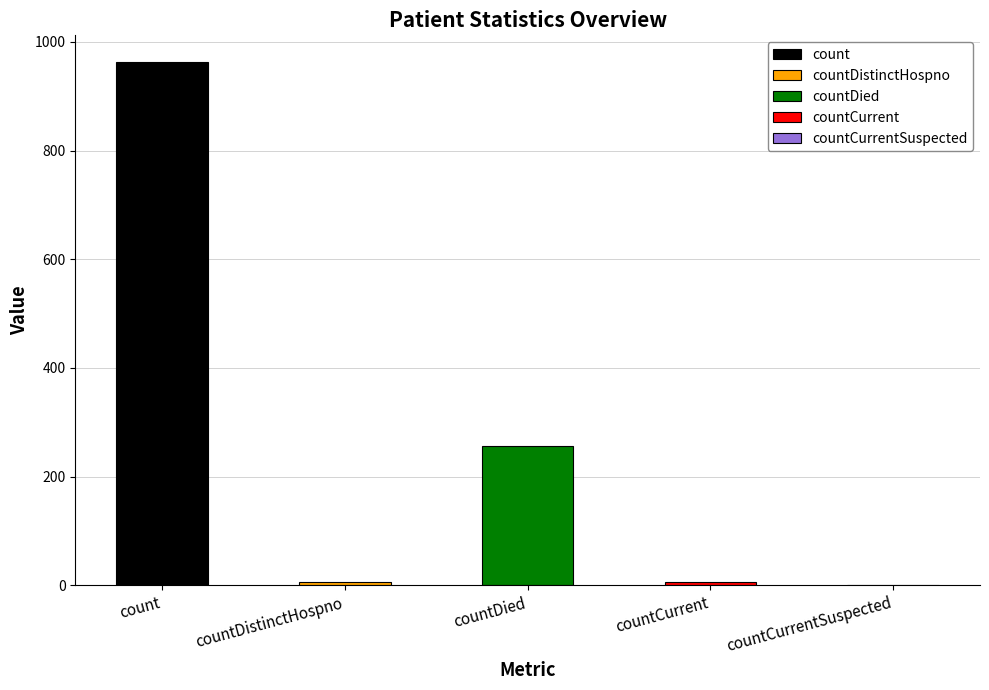

Reading left to right, what are all the values shown in this chart?

964	6	256	6	0